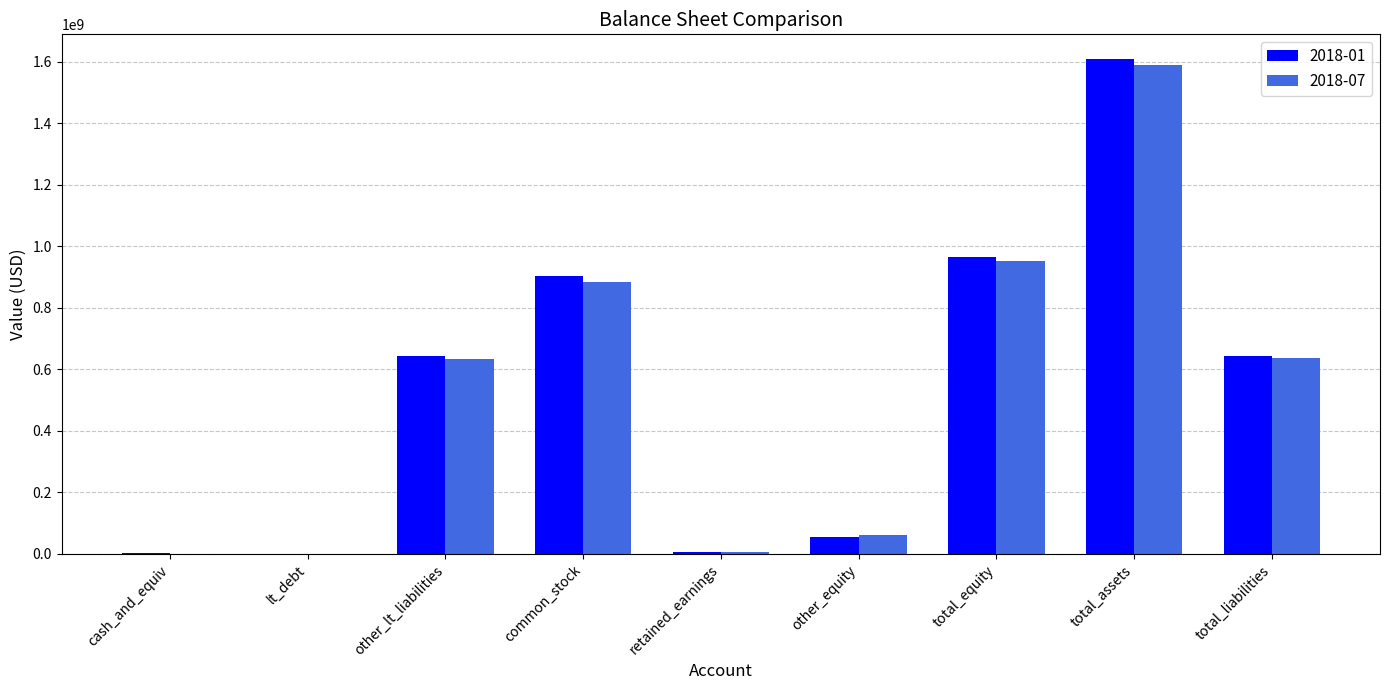

The value of 2018-01 at total_assets is 1609154000. True or false?

True